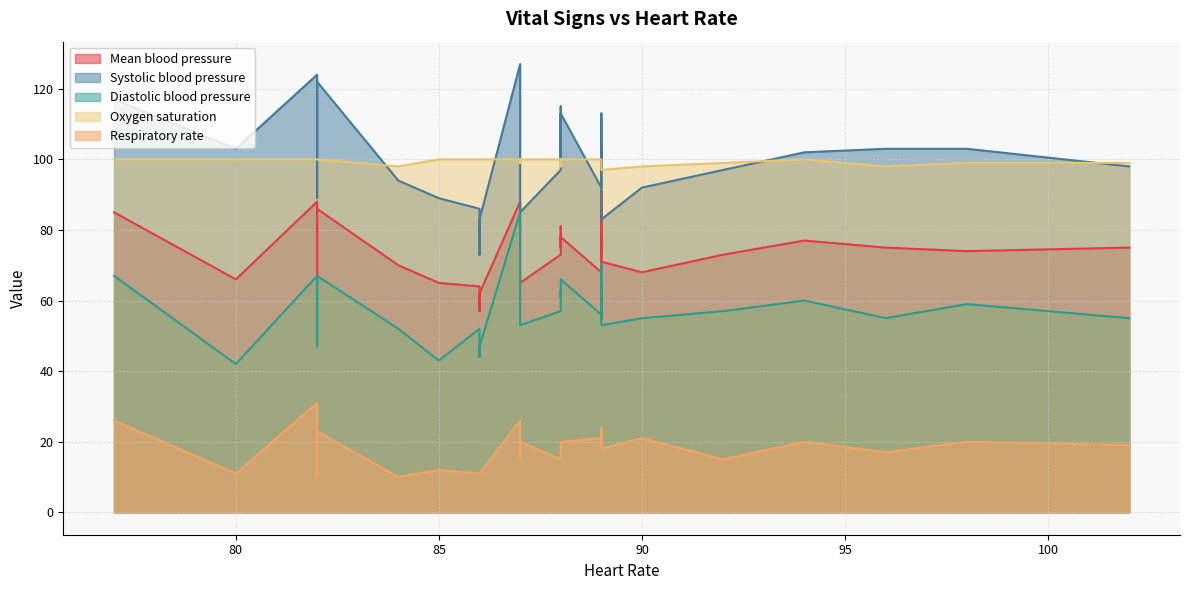

Read the Oxygen saturation value at 82.

100